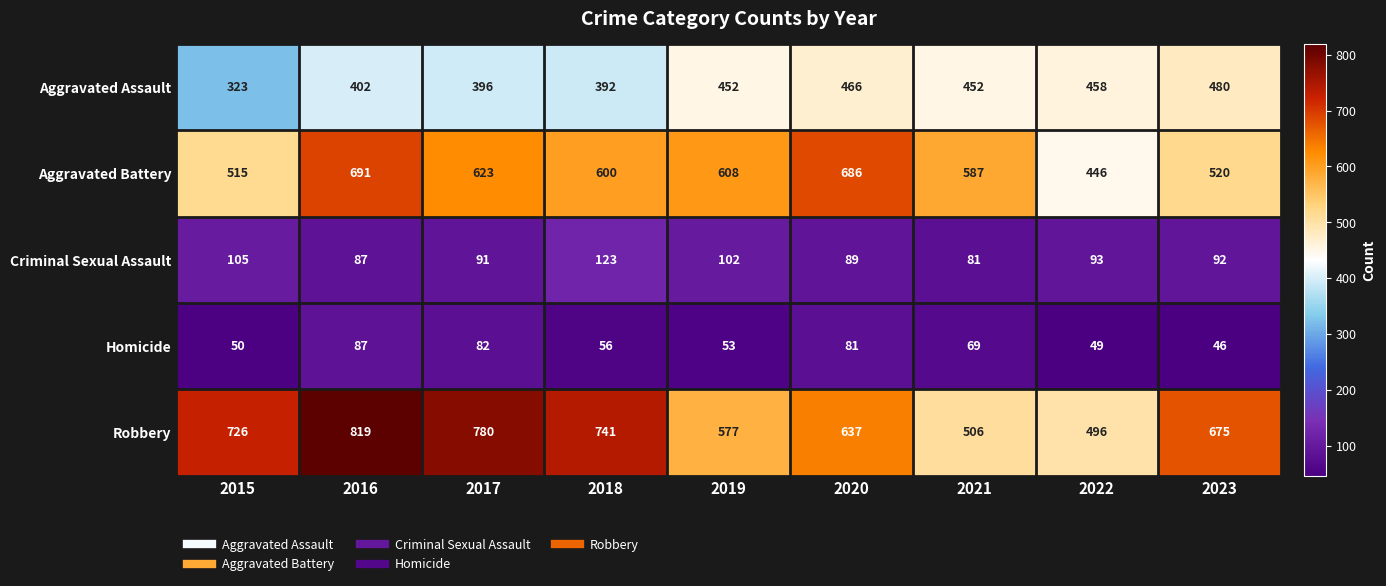

What is the spread (max minus min) of values at 2020?

605